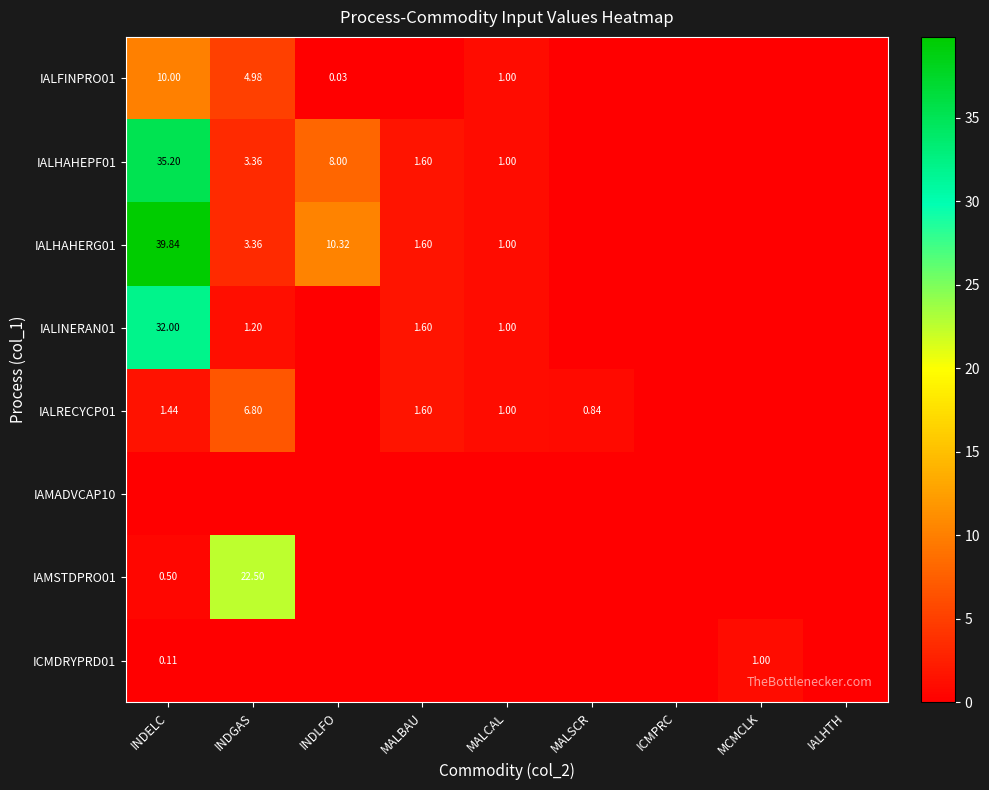

What is the difference between the highest and lowest values at MALCAL?

1.0